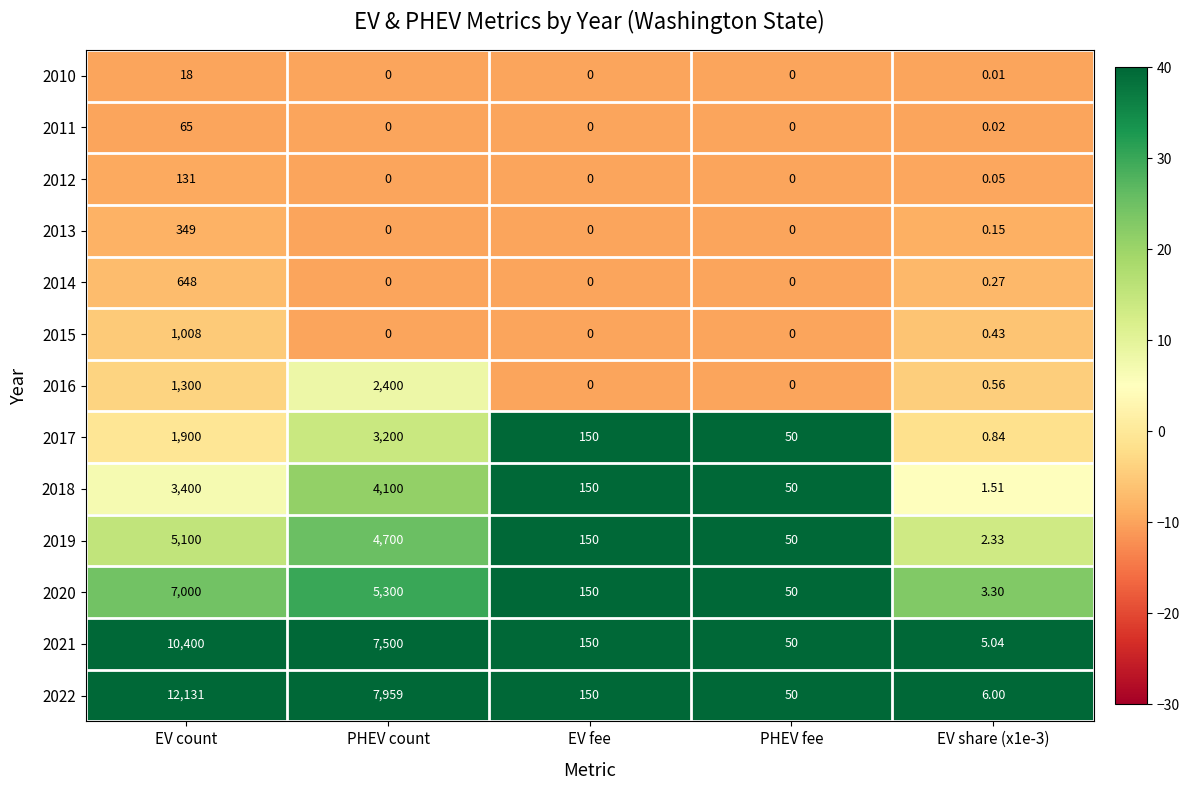

At which category is the sum across all series the highest?

EV count